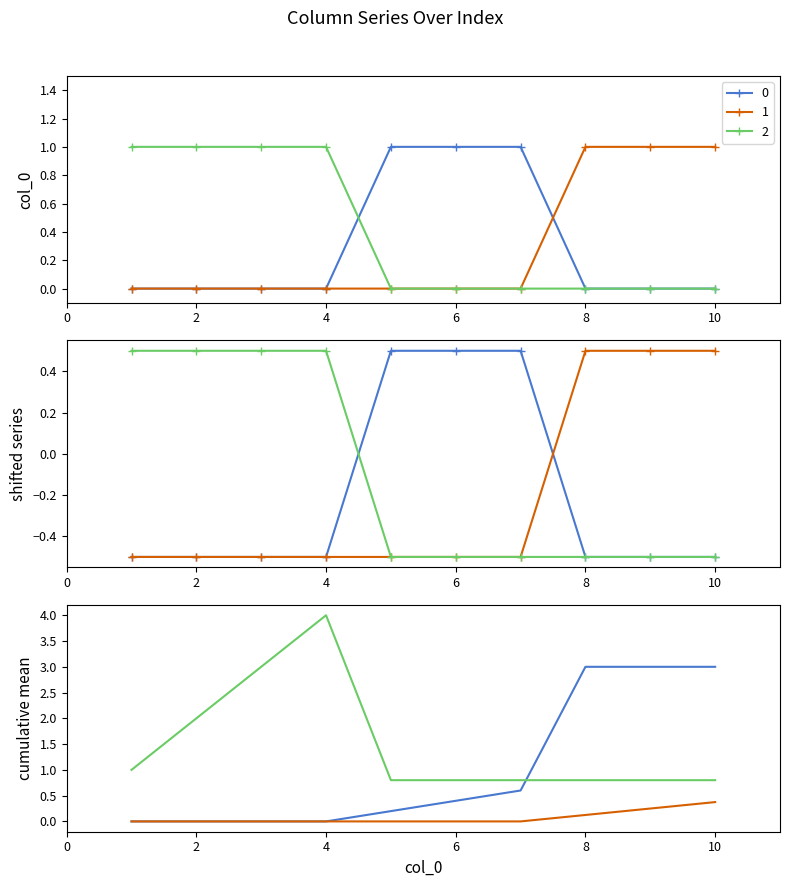

True or false: 2 has more than 0 points higher than both neighbors.

False